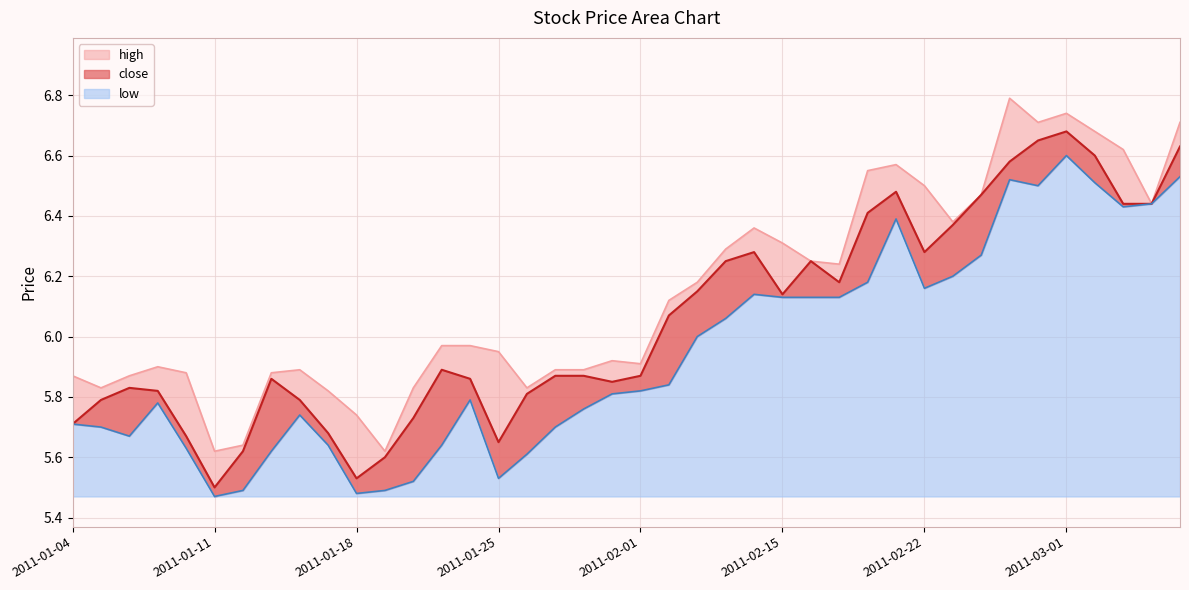

How many lines are shown in the chart?

3